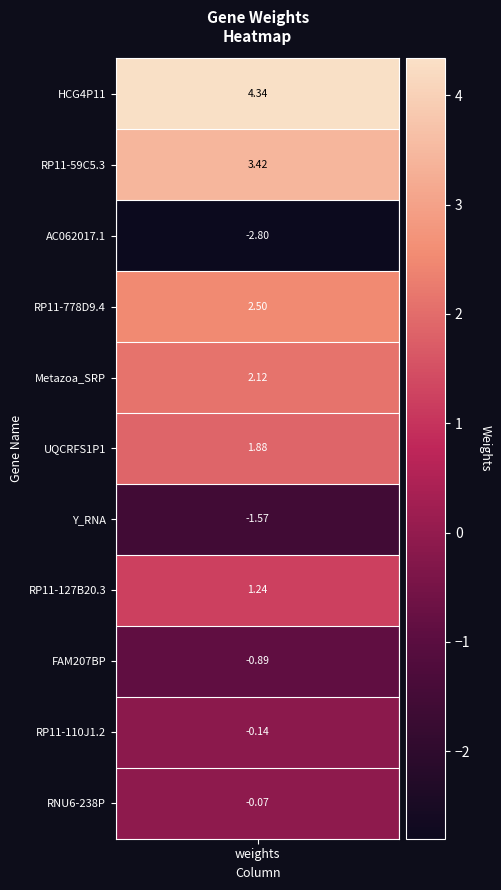

At which label does the data first exceed 1?

weights